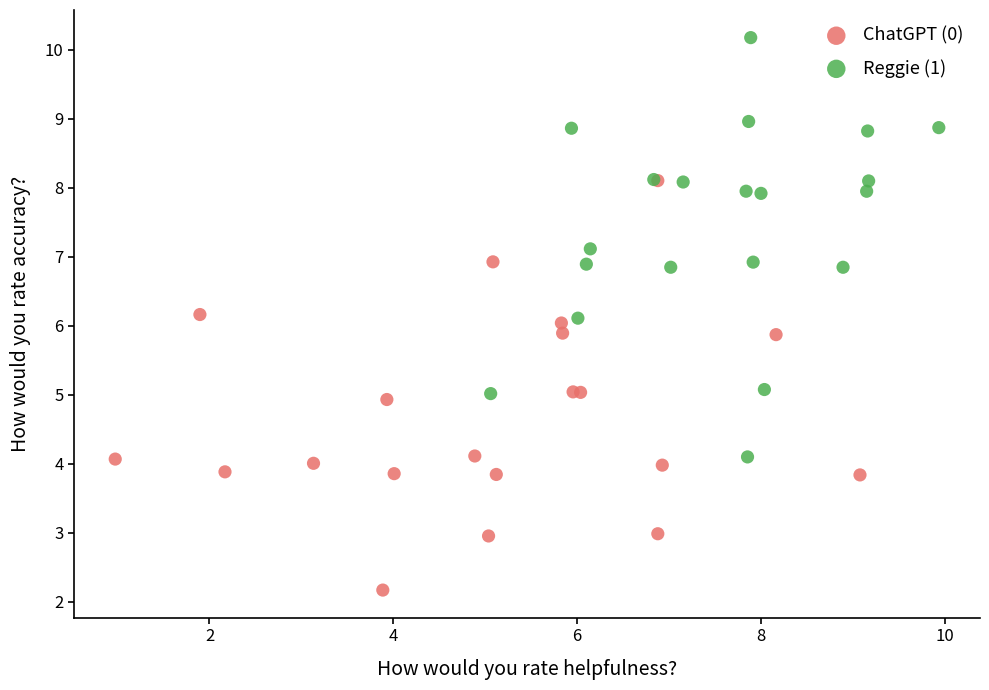

Which series reaches the minimum Y coordinate?

ChatGPT (0)